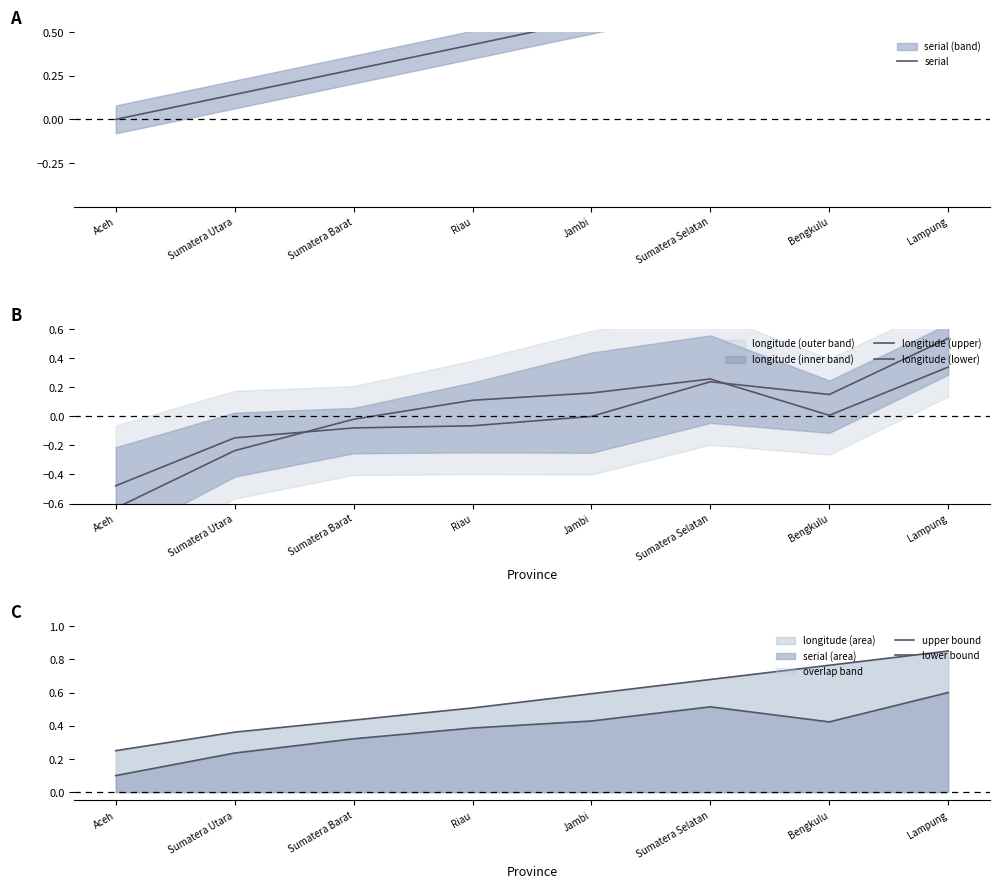

What are all the series names shown in the legend?

serial, longitude (upper), longitude (lower), upper bound, lower bound